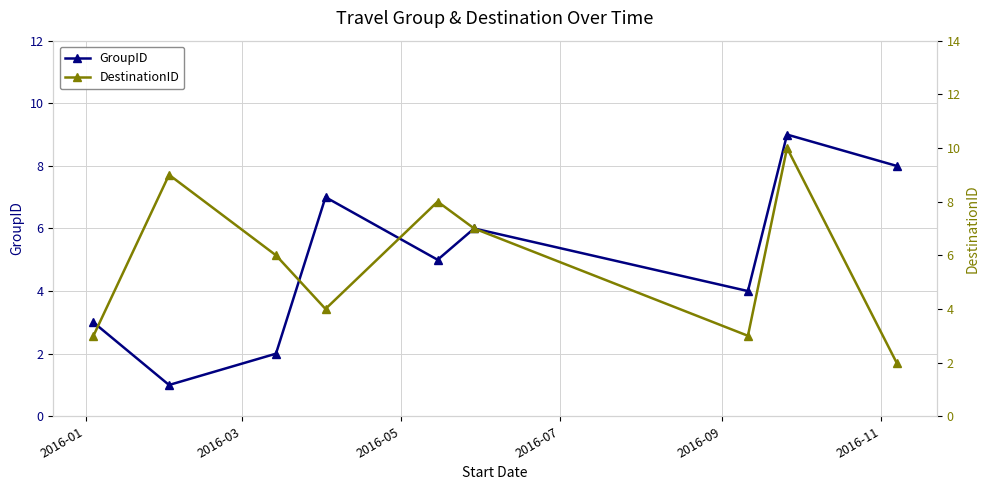

How many interior local valleys does the GroupID series have?

3